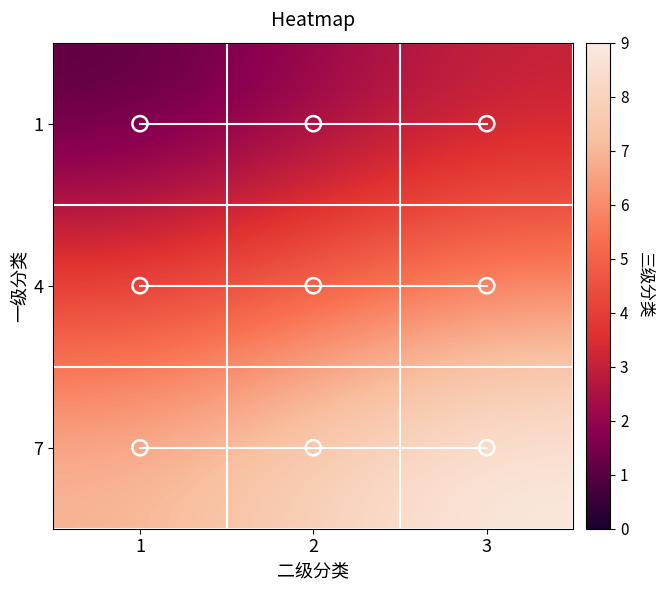

What is the smallest value displayed?

1